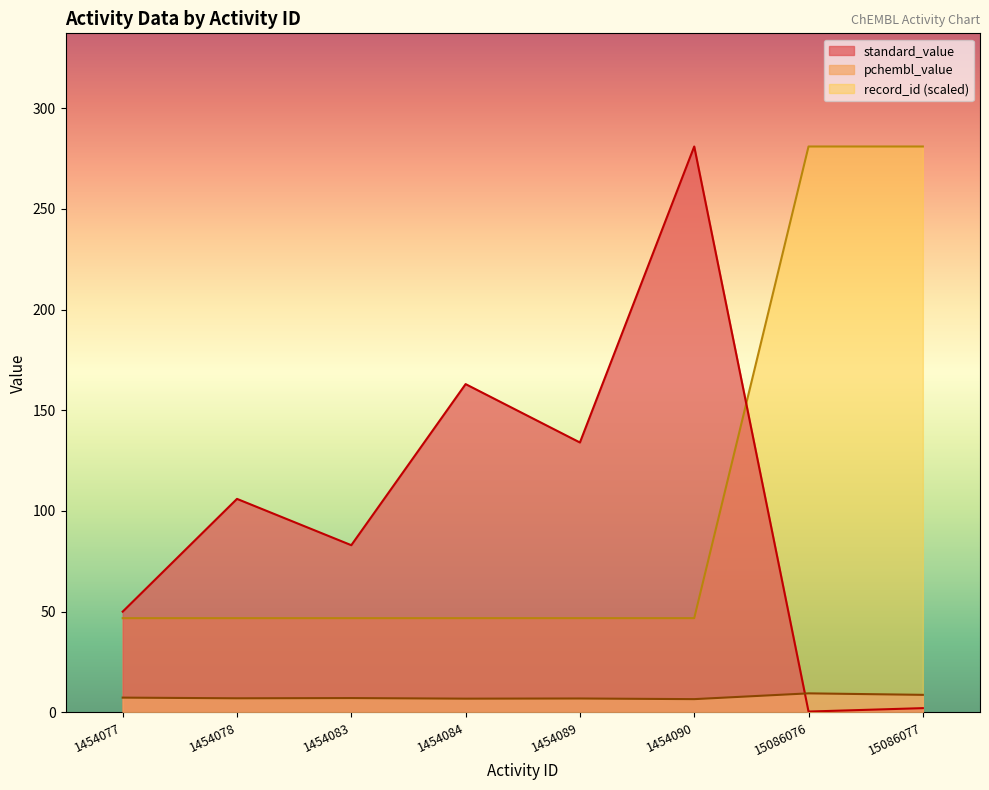

Rank the series by their maximum value, from lowest to highest.

pchembl_value, standard_value, record_id